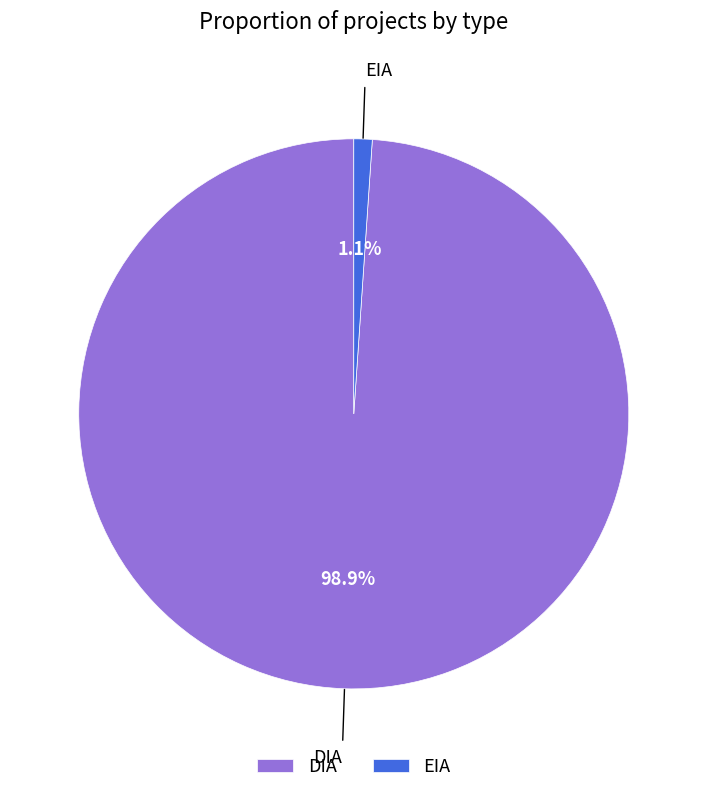

To the nearest percent, what percentage of the pie is DIA?

99%